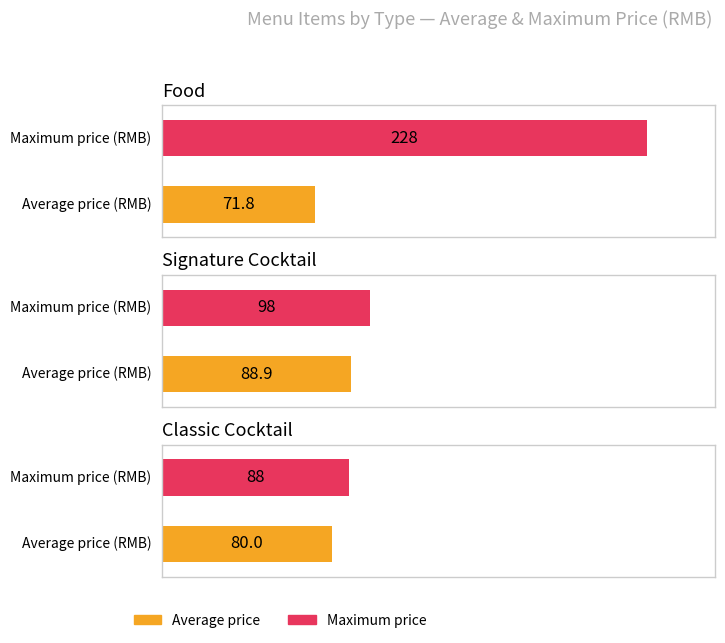

What is the sum of the Max price values at signature cocktail and alcoholic drink?

186.0